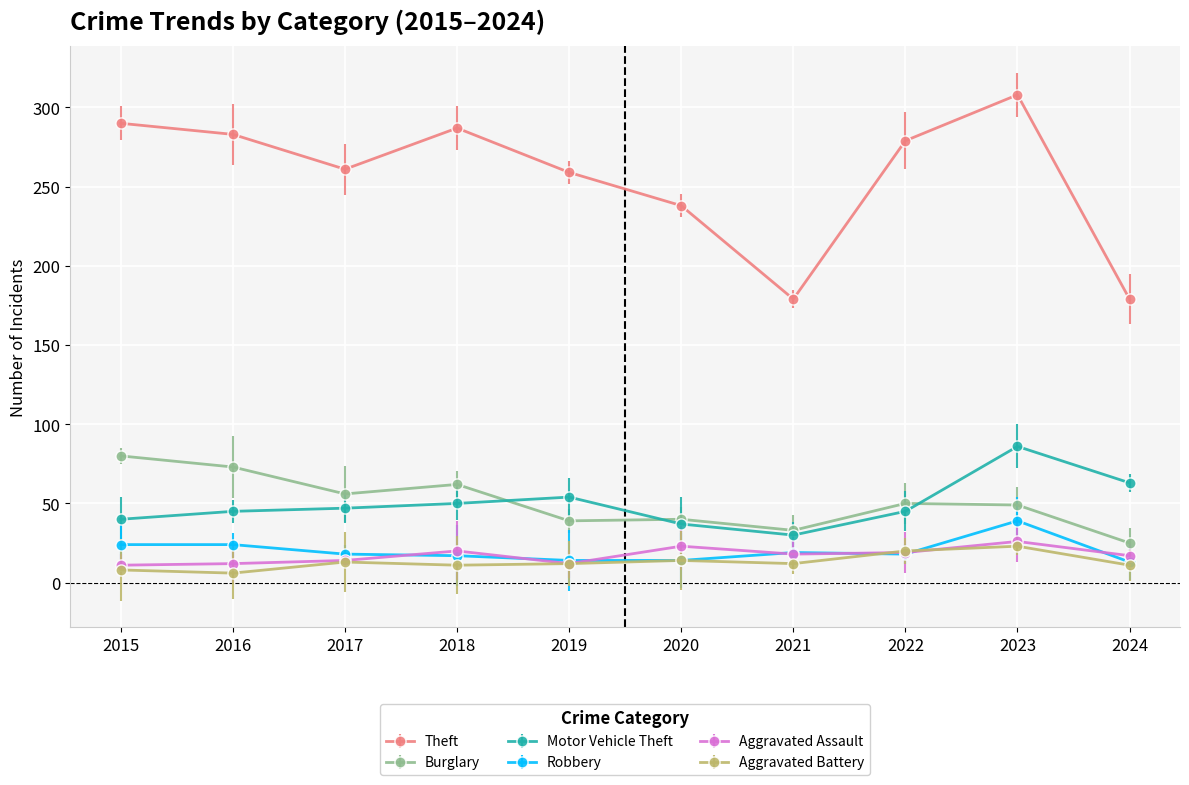

At which category is the sum across all series the highest?

2023